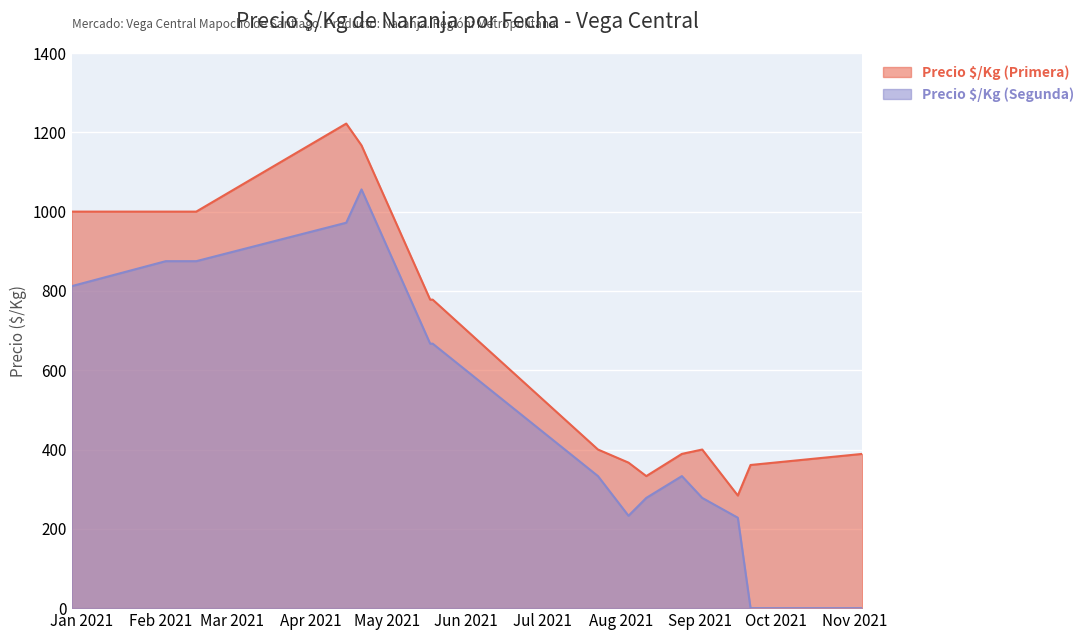

The value of Precio ¹/Kg (Segunda) at 2021-02-03 is 413. True or false?

False